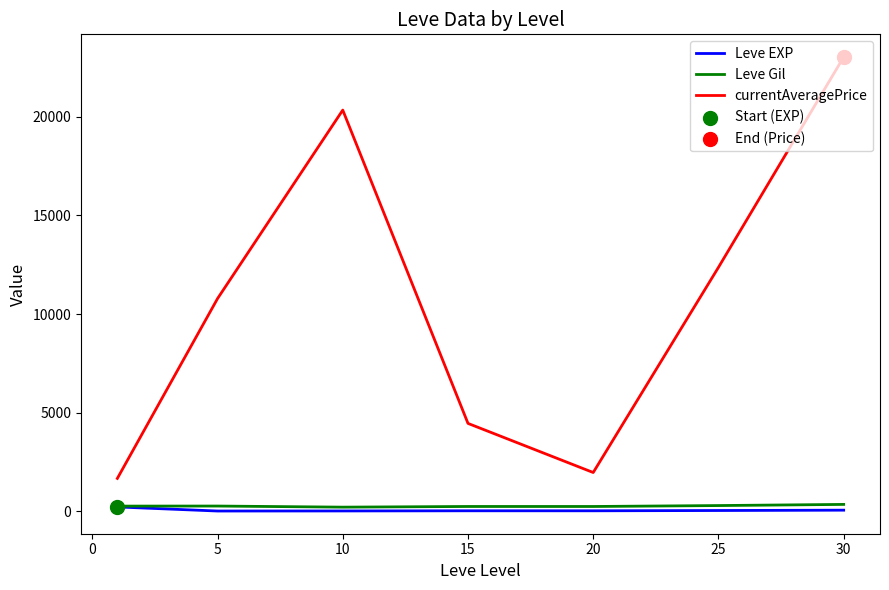

Which series has the widest spread of values?

currentAveragePrice